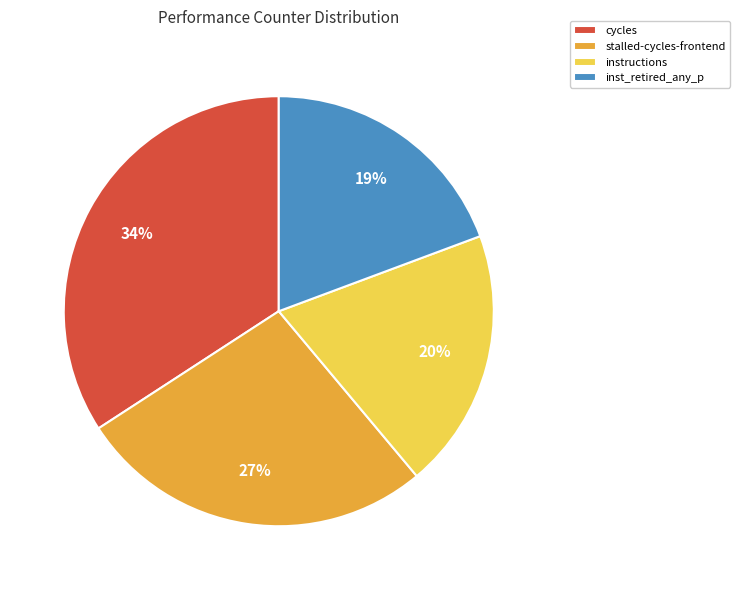

Which slice is the largest?

cycles